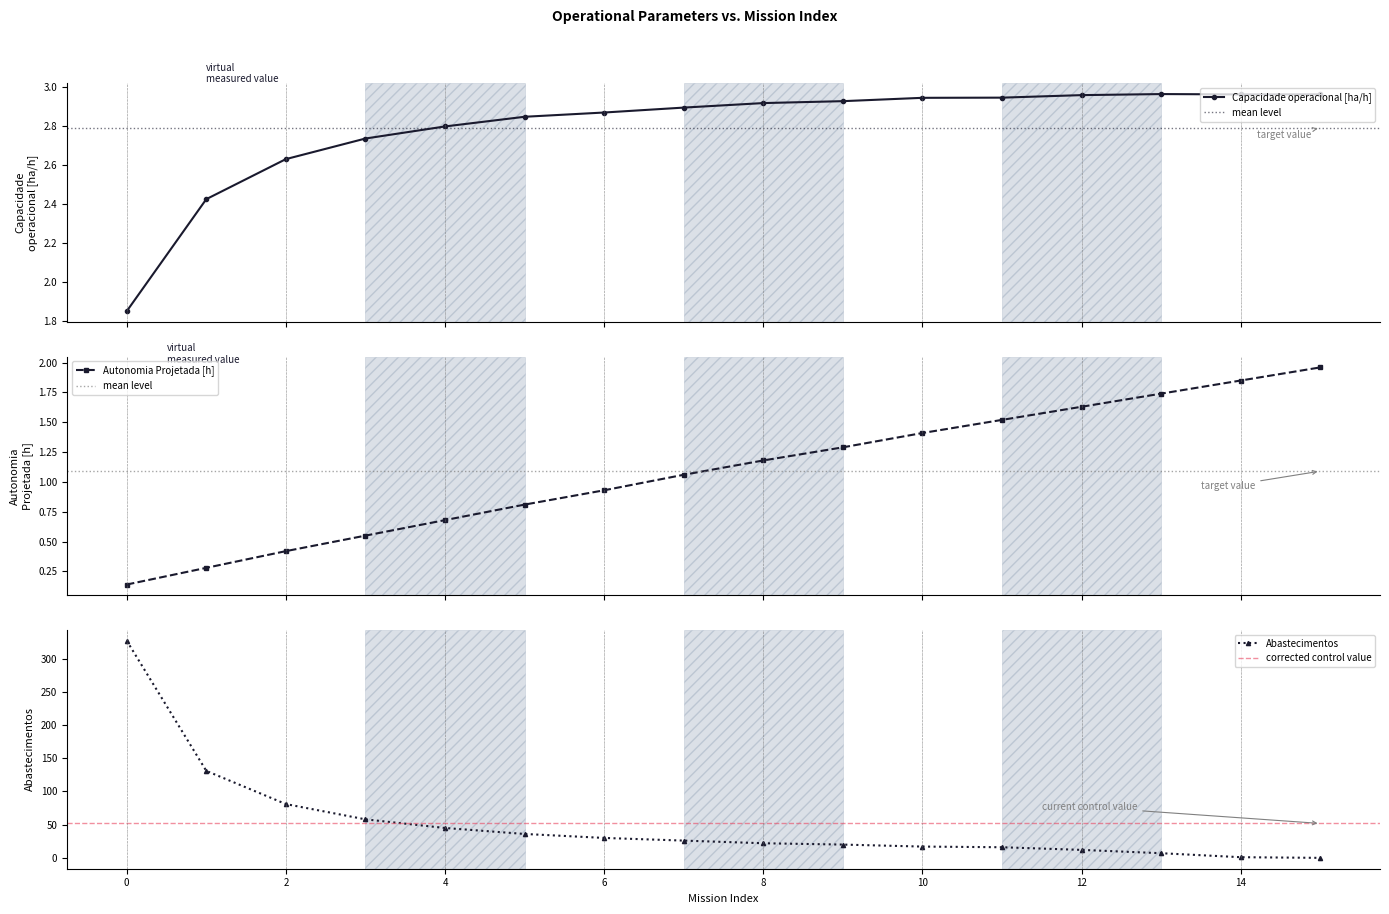

At 1, list the series in order from largest to smallest.

Abastecimentos, Capacidade operacional [ha/h], Autonomia Projetada [h]